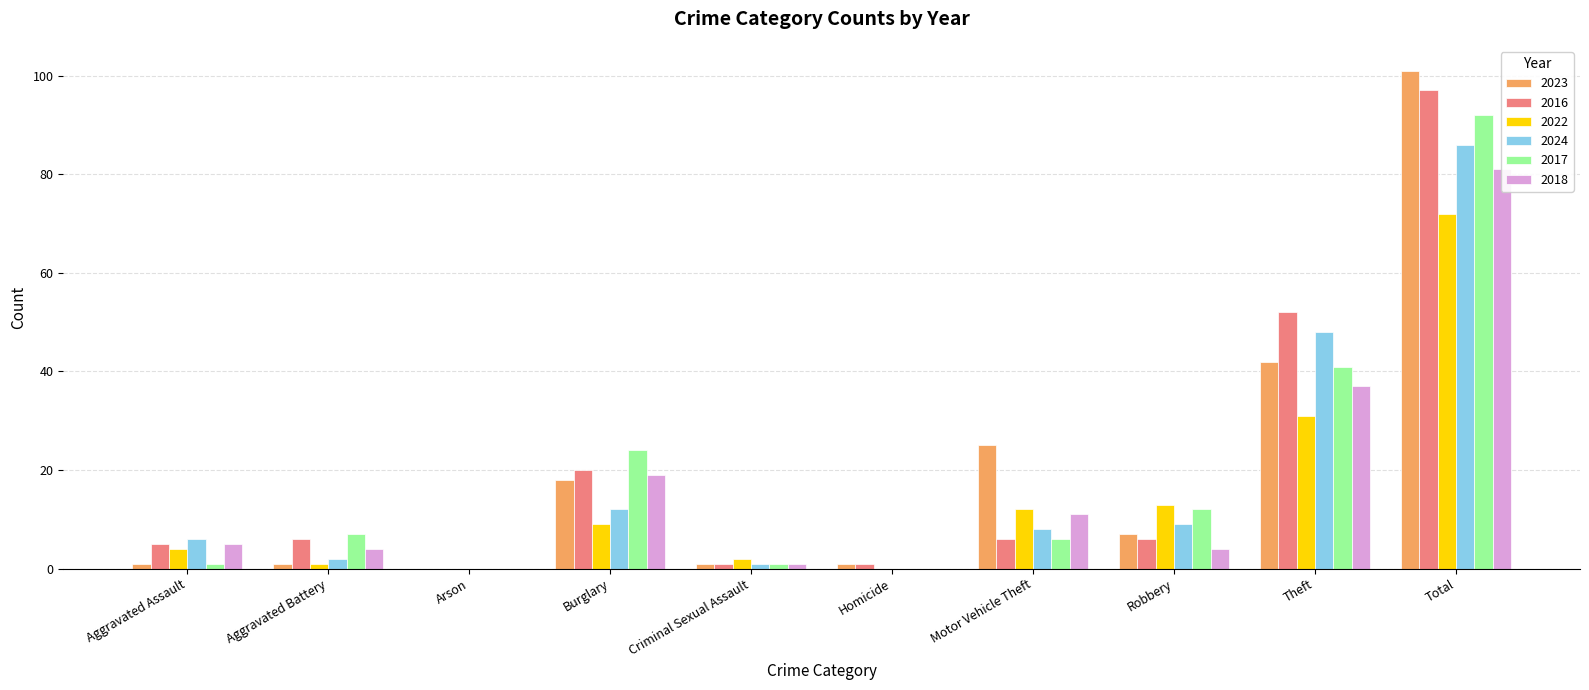

Rank the series at Arson from lowest to highest value.

2023, 2016, 2022, 2024, 2017, 2018